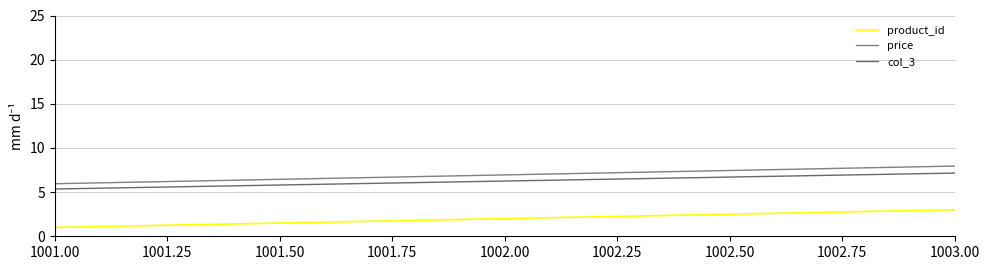

Which series has the largest range (max minus min)?

product_id